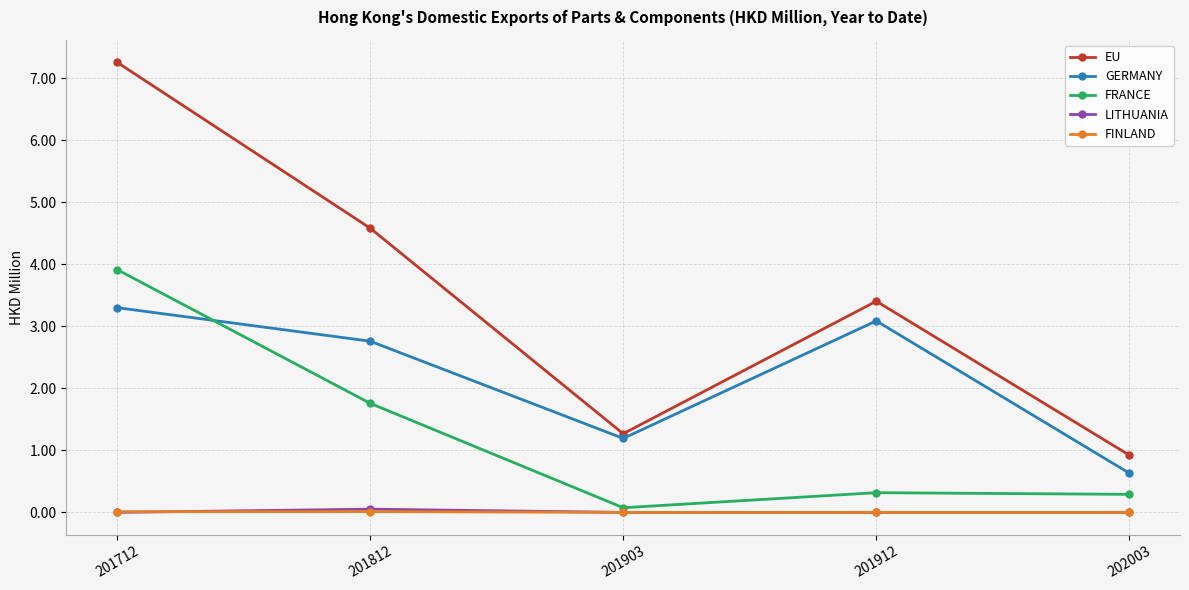

How many lines are shown in the chart?

5